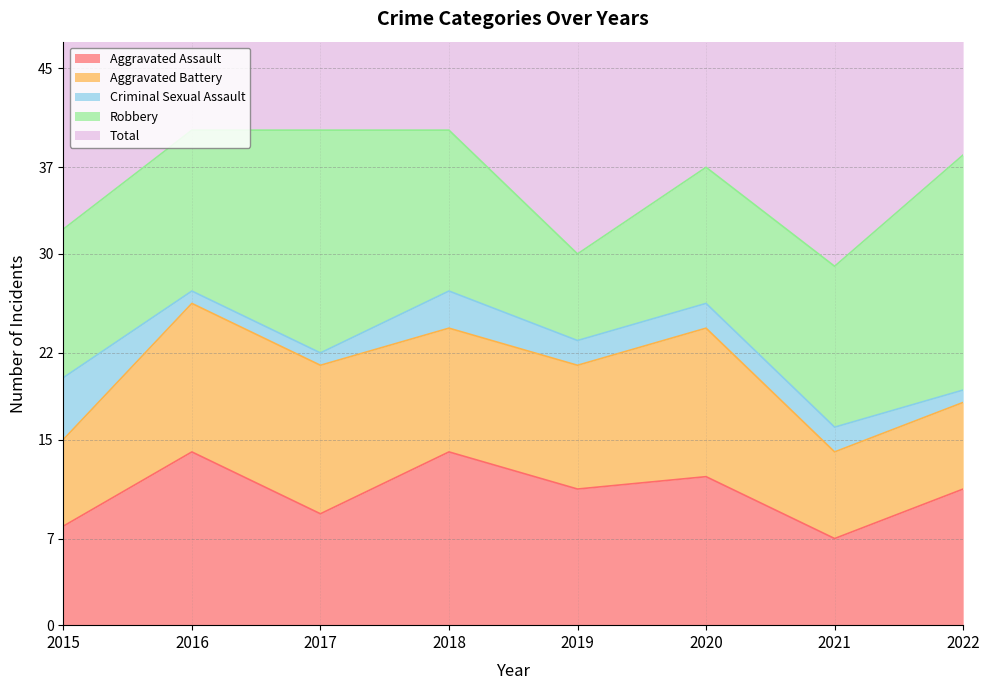

At which label is Aggravated Battery closest to 9?

2018